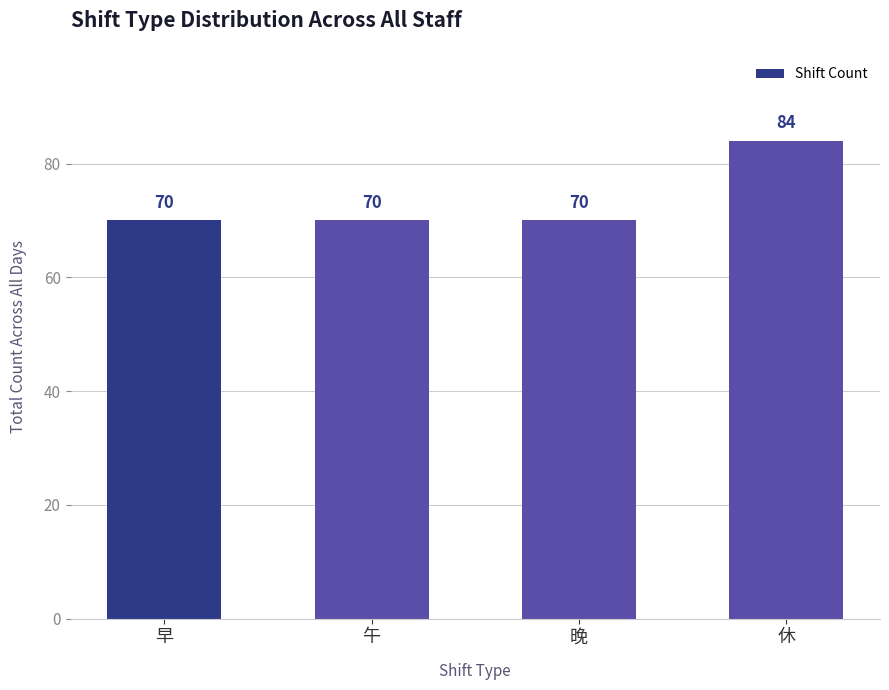

Reading left to right, transcribe all the data shown in this chart.

早=70	午=70	晚=70	休=84